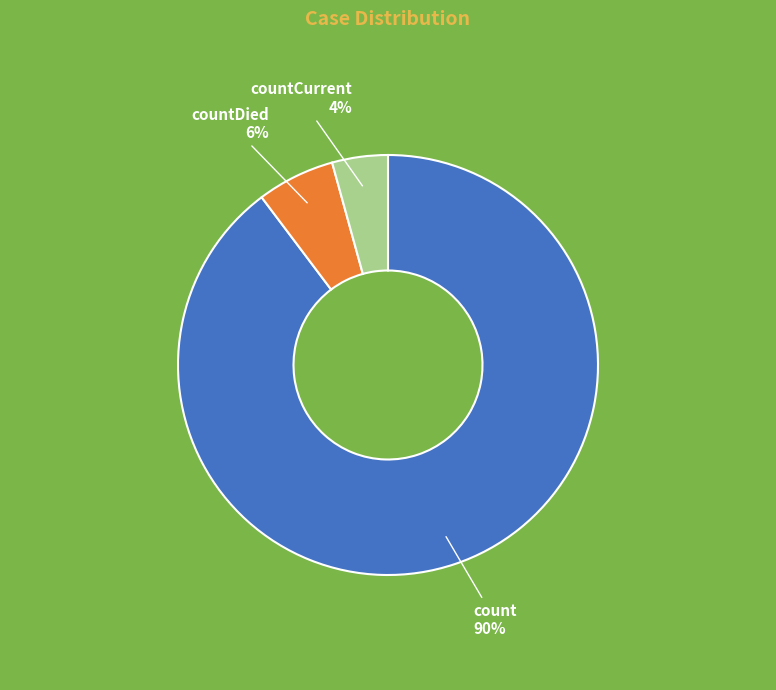

Is it true that countCurrent is 18% of the pie?

False